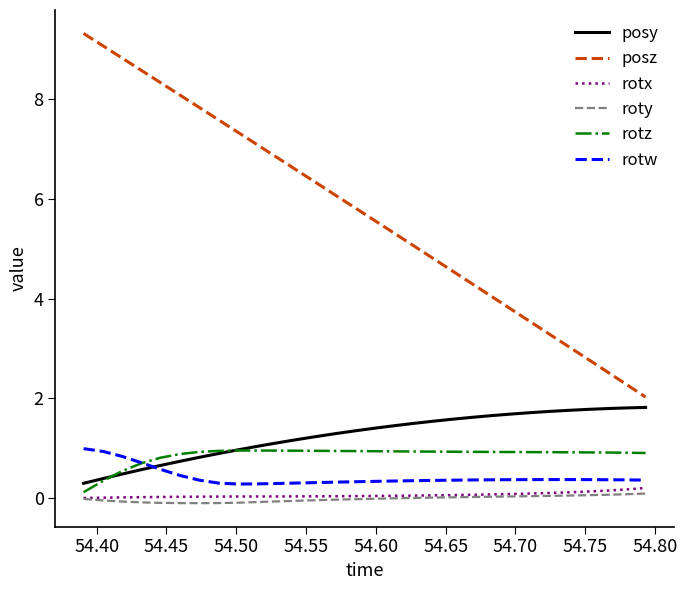

What is the difference between the maximum and minimum values in the posy series?

1.5